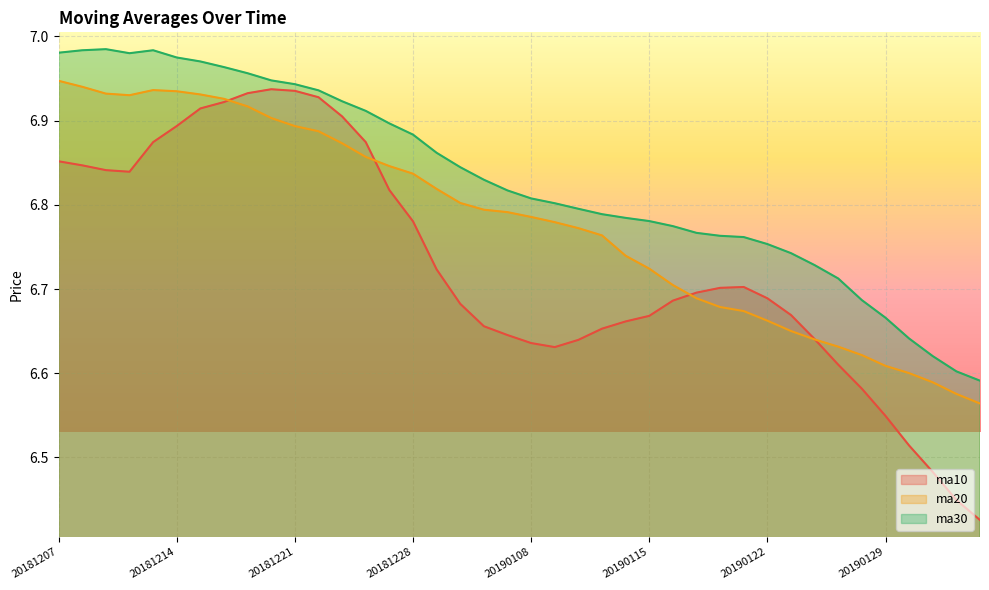

At which label does ma10 reach its peak?

20181220